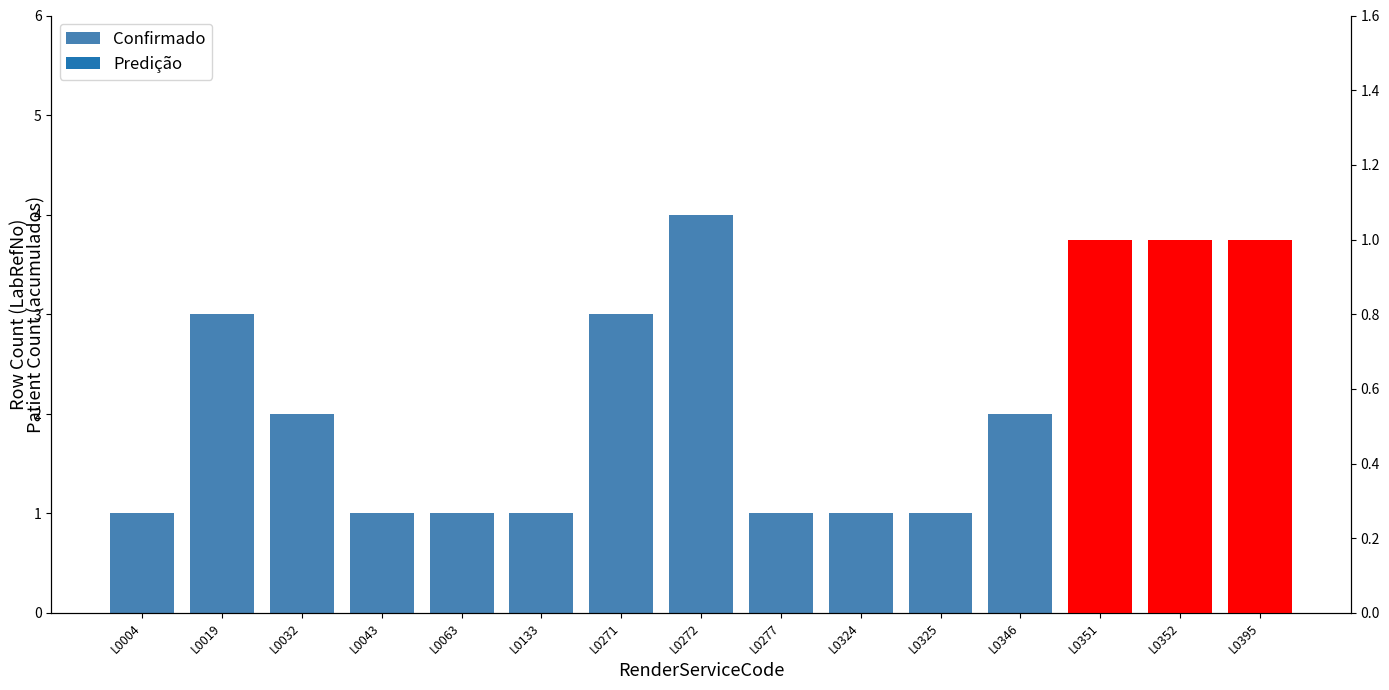

How many values exceed 1?

5